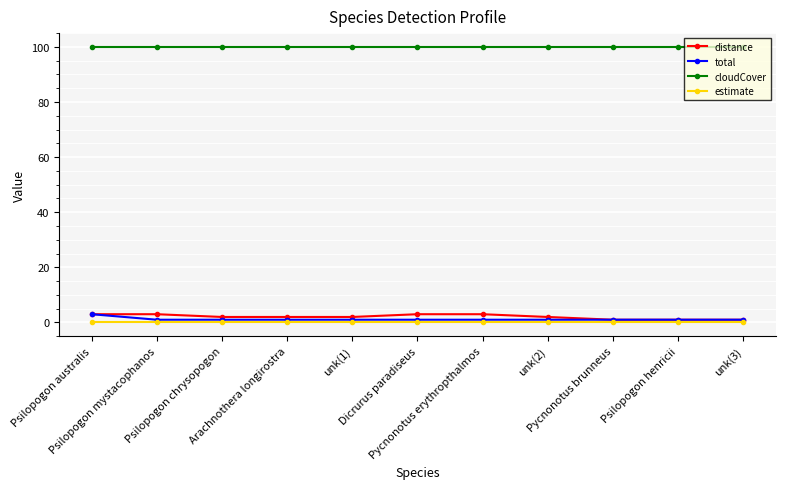

What is the difference between the highest and lowest values at Psilopogon australis?

100